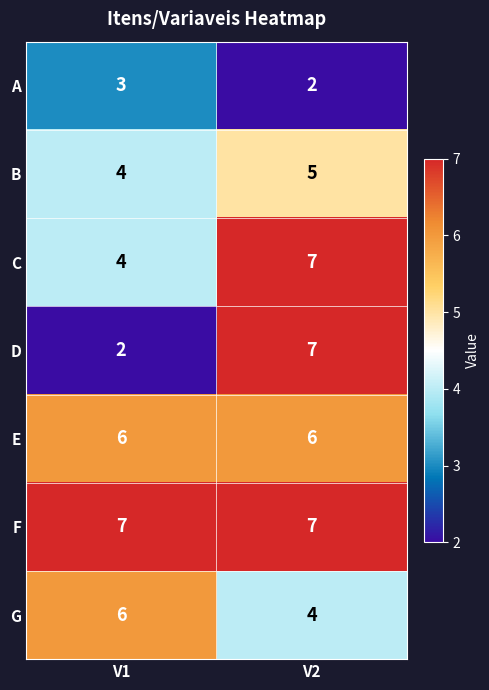

Reading right to left, transcribe all the data shown in this chart.

A: V2=2	V1=3
B: V2=5	V1=4
C: V2=7	V1=4
D: V2=7	V1=2
E: V2=6	V1=6
F: V2=7	V1=7
G: V2=4	V1=6